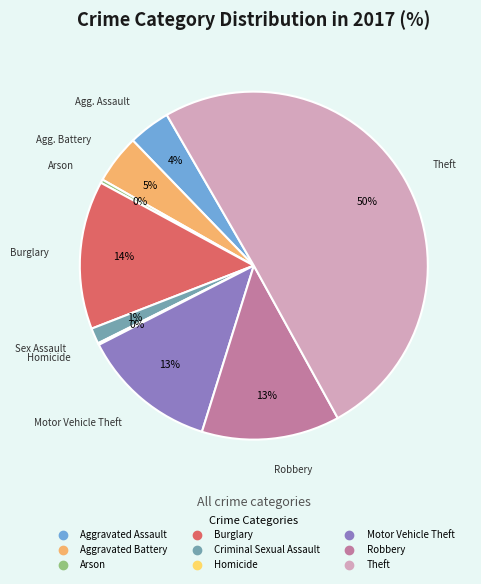

Which category has the biggest portion of the pie?

Theft